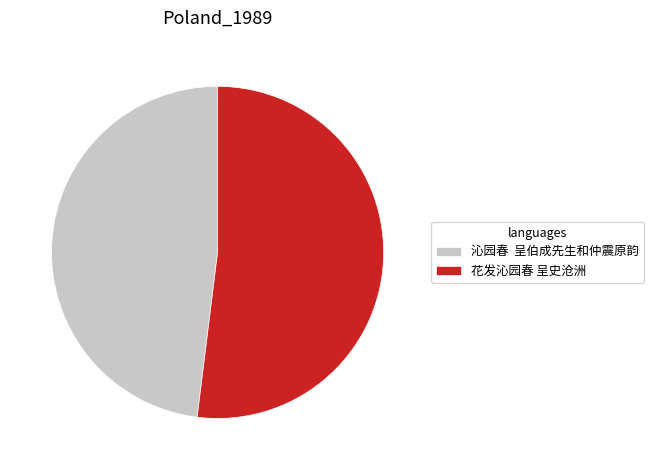

Which category has the biggest portion of the pie?

花发沁园春 呈史沧洲